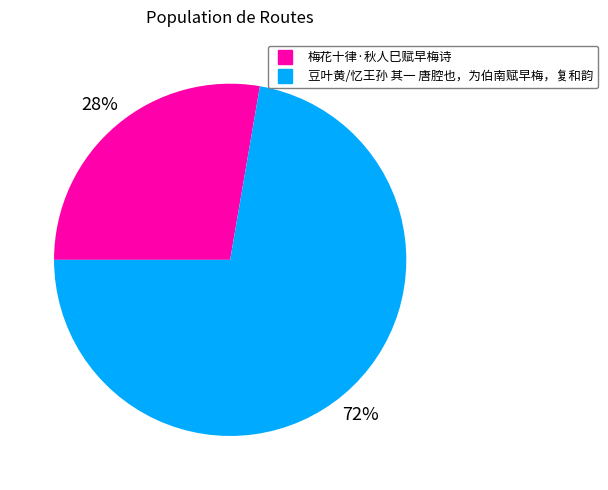

Which slice is the smallest?

梅花十律·秋人巳赋早梅诗